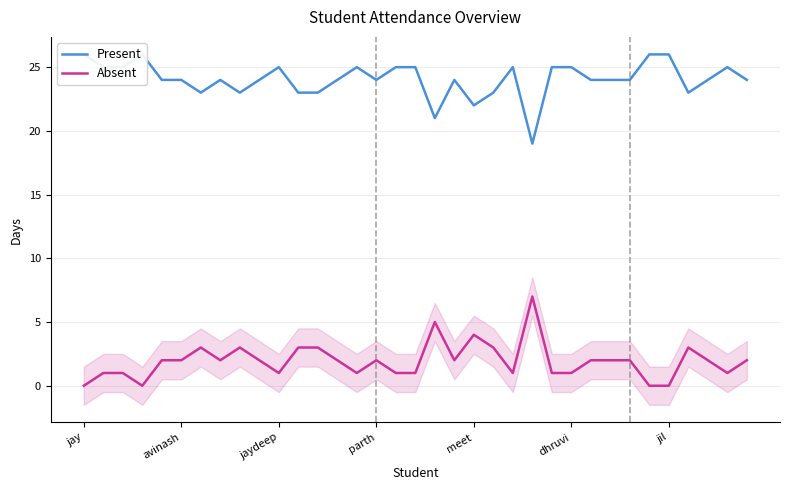

What is the total value across all series at 21?

26